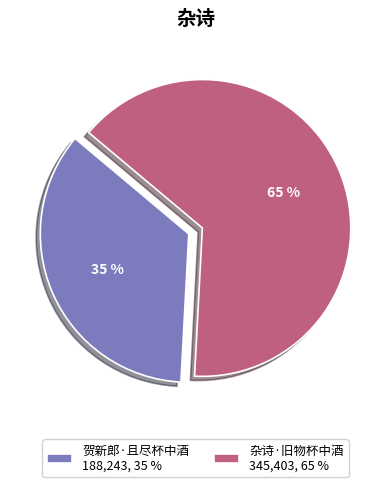

How many segments does this pie chart have?

2